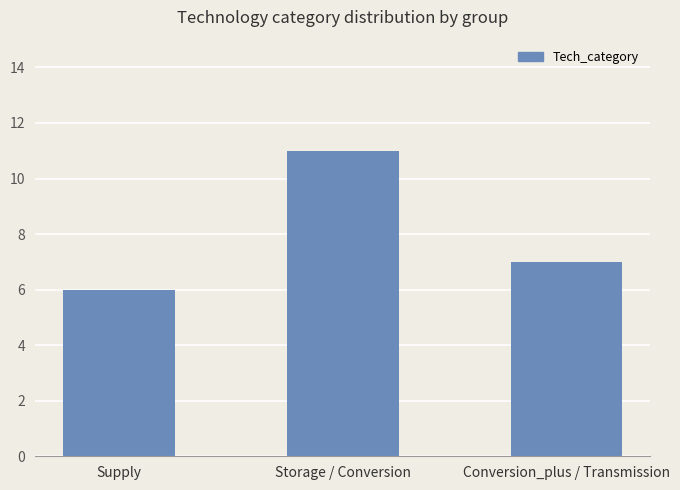

Which category has the lowest value across all series?

Supply